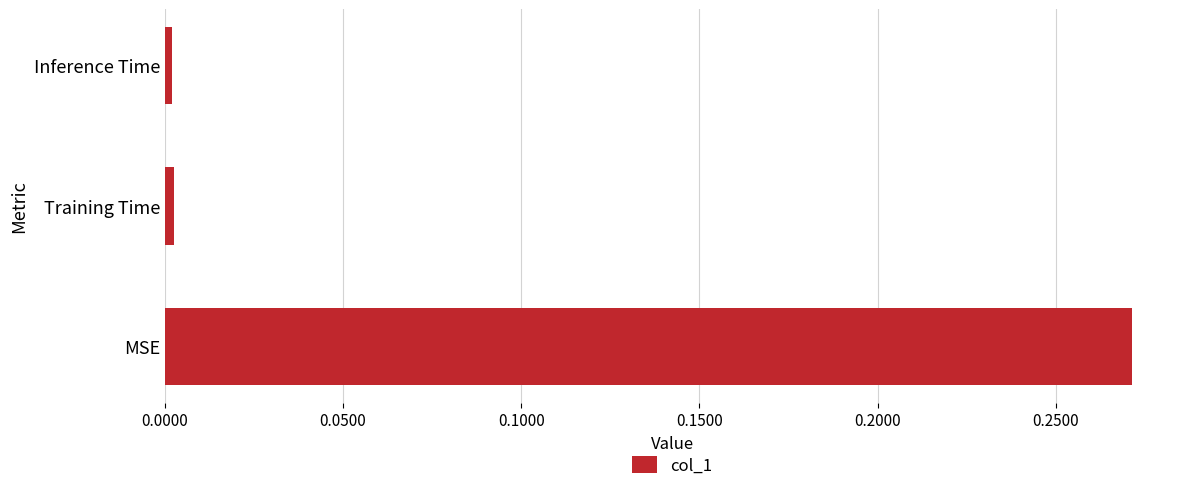

Is it true that the value at MSE is 0.4?

False